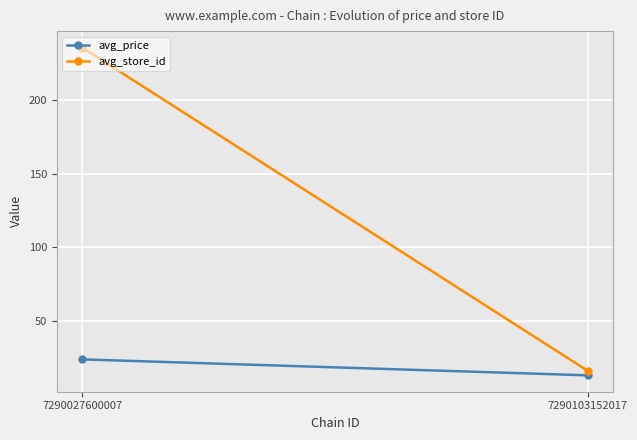

Which series has the widest spread of values?

avg_store_id